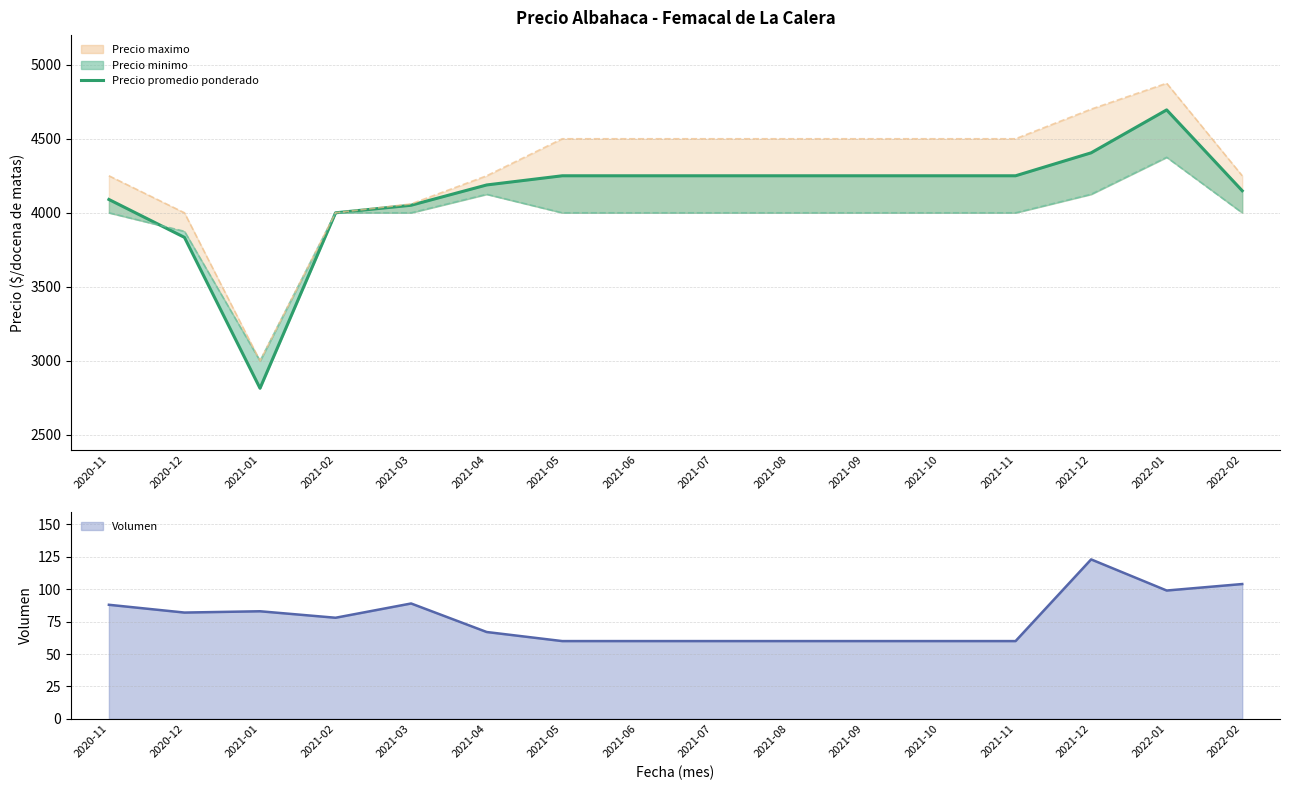

What is the difference between the maximum and minimum values?

1880